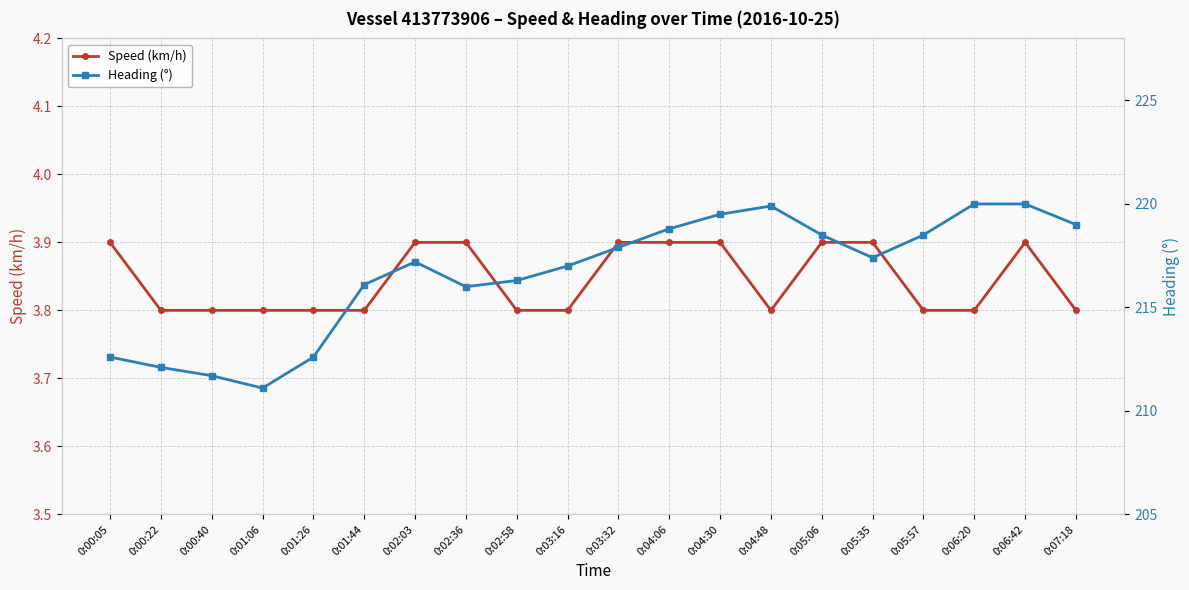

At how many categories does at least one series exceed 91?

20